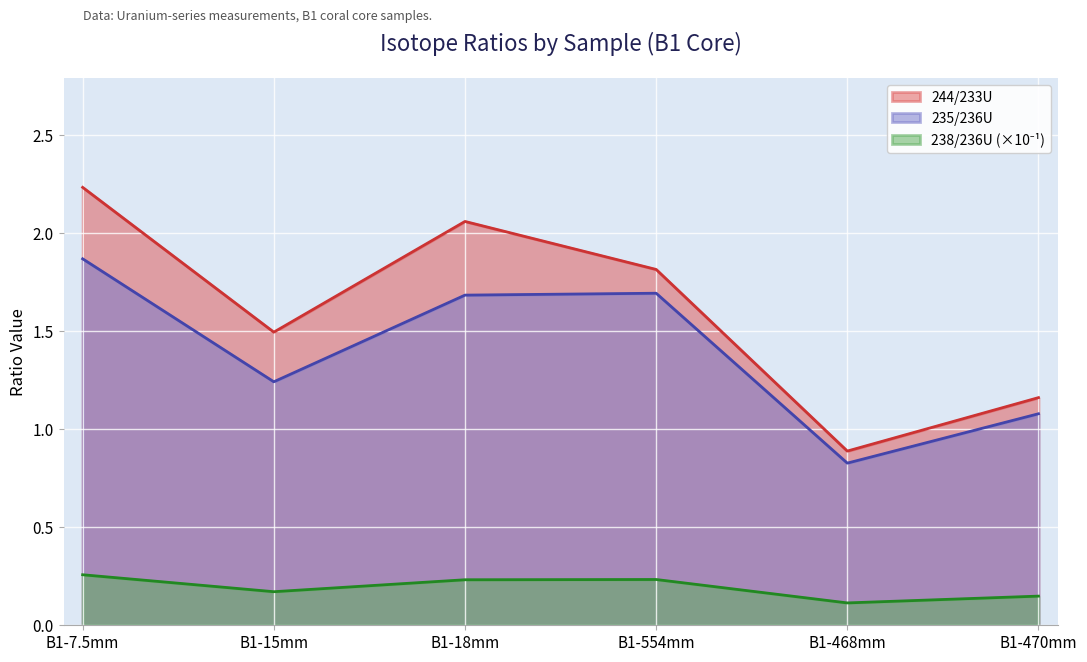

True or false: 235/236U has a value of 1.1 at B1-470mm.

True